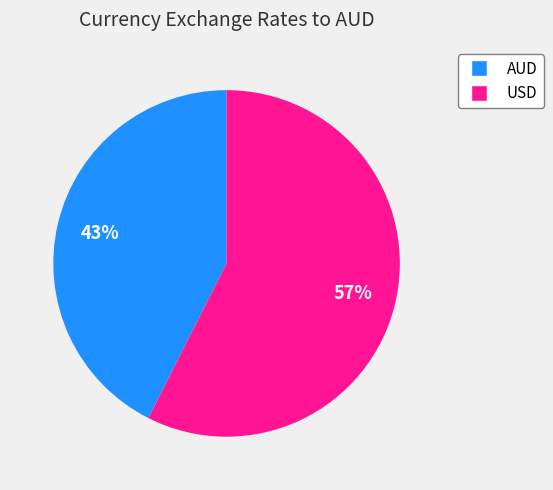

Which has a higher value, USD or AUD?

USD